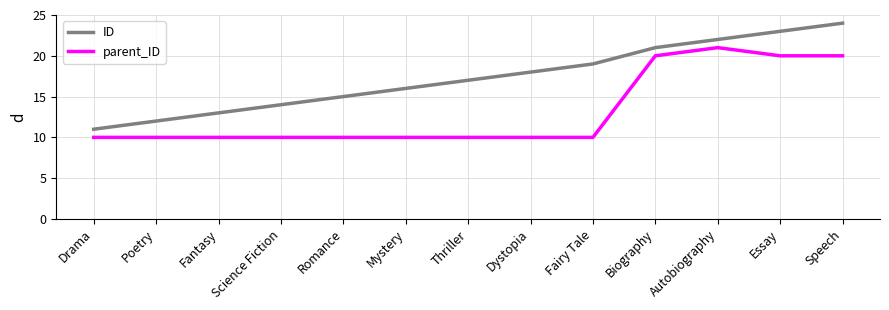

What is the minimum value for parent_ID?

10